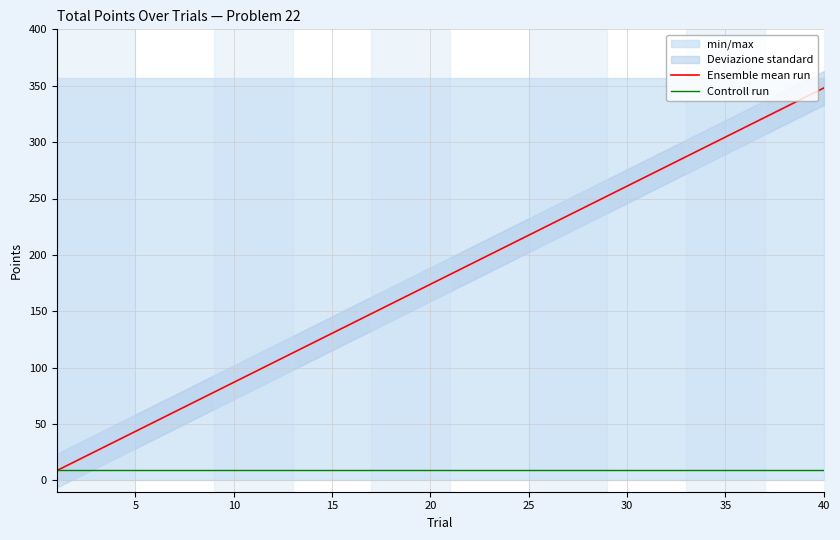

What is the lowest value of the Controll run series?

9.6